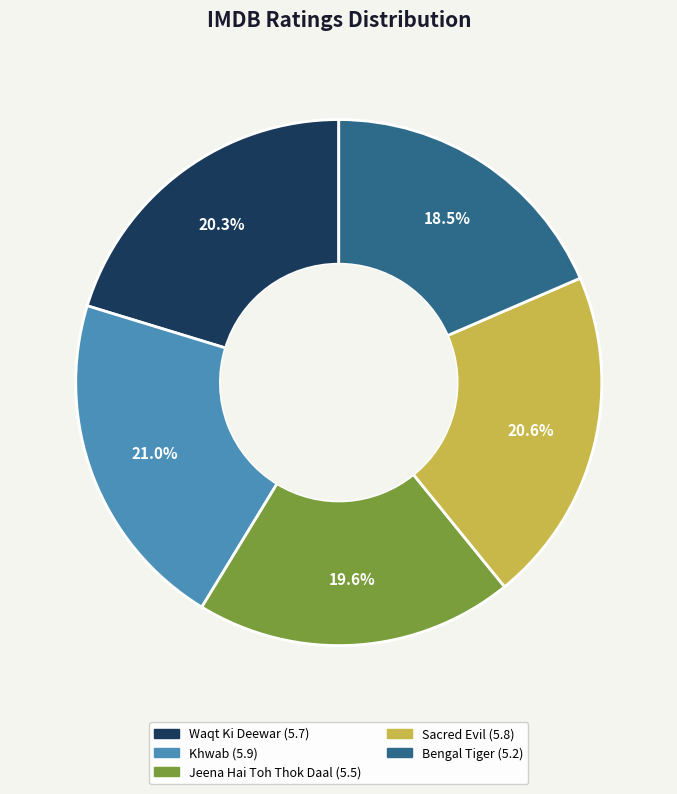

Which category has the smallest portion of the pie?

Bengal Tiger